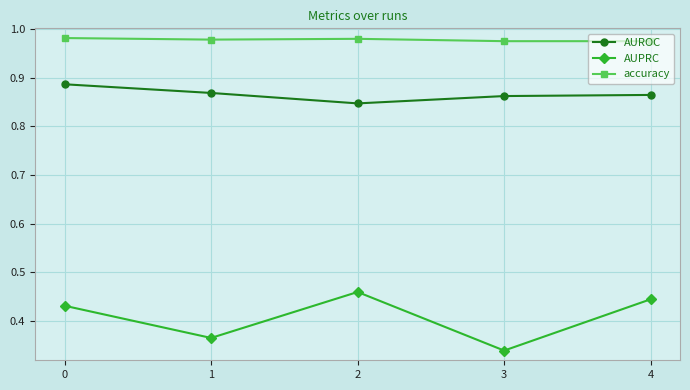

Is the value of AUROC at 2 greater than the value of accuracy at 2?

No